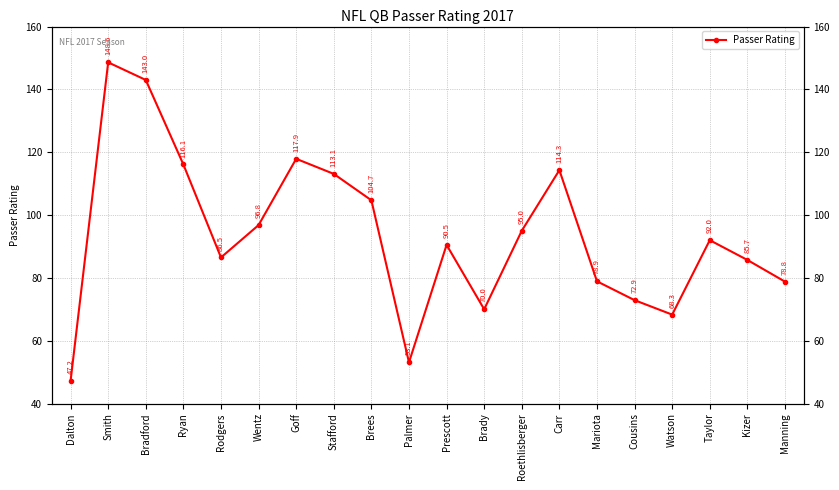

What is the difference between the maximum and minimum values?

101.4